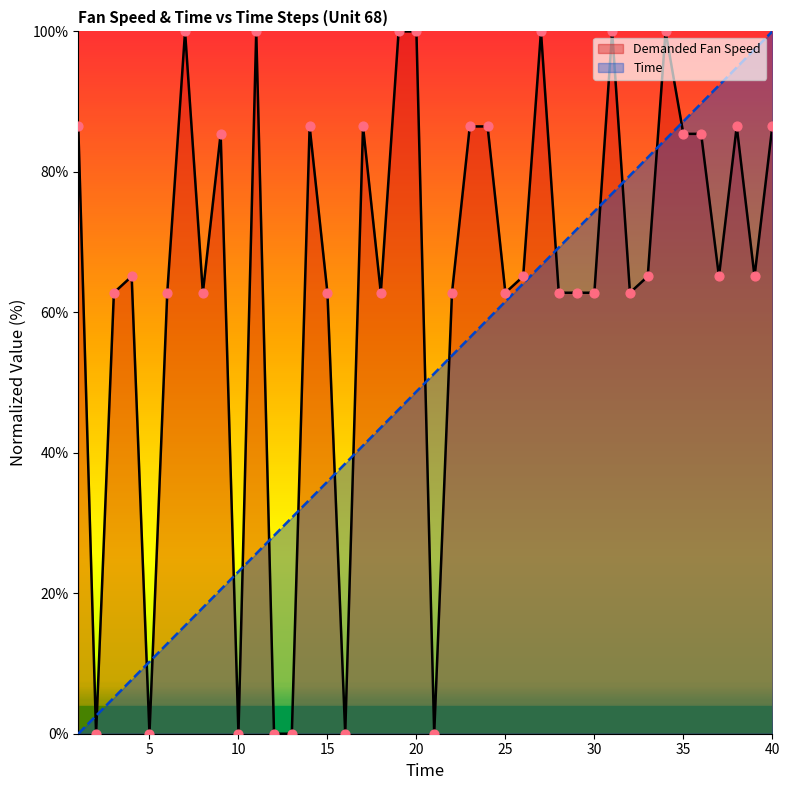

Is the value of Demanded Fan Speed at 14 greater than the value of Time at 34?

Yes